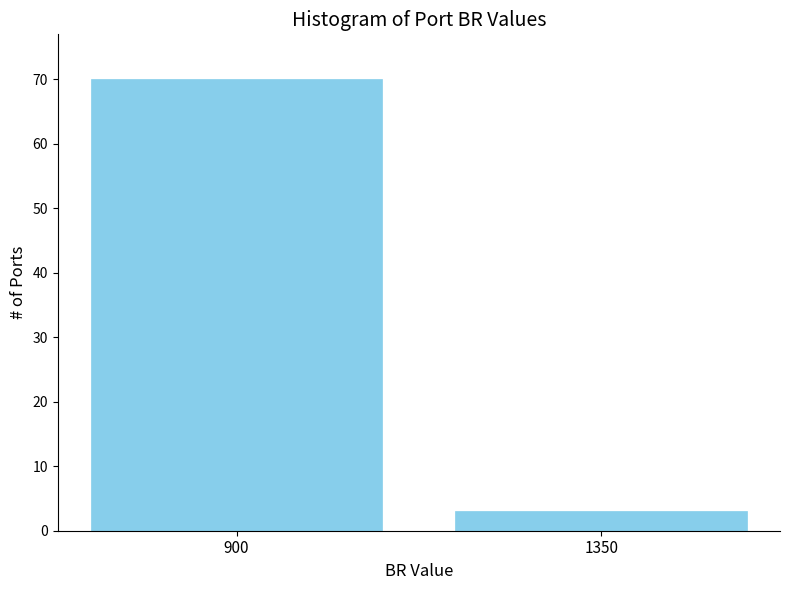

Reading right to left, list all the values displayed in this chart.

1350=3	900=70